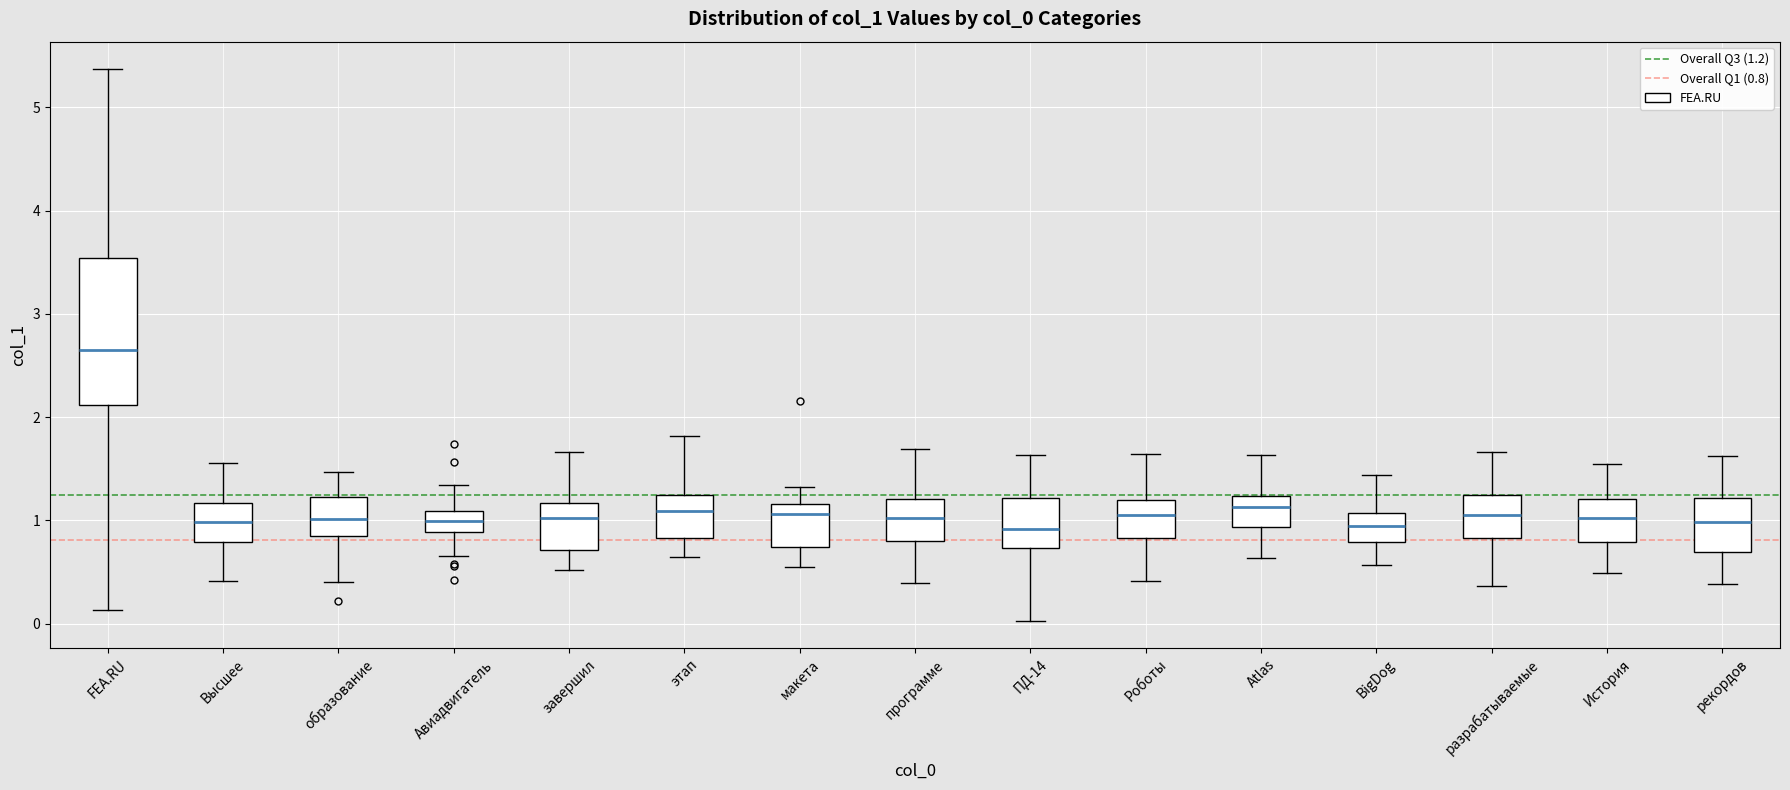

Where does the upper whisker of the box for этап end on the y-axis? The values are not printed on the chart, so give them approximately, as read against the axis.

1.8